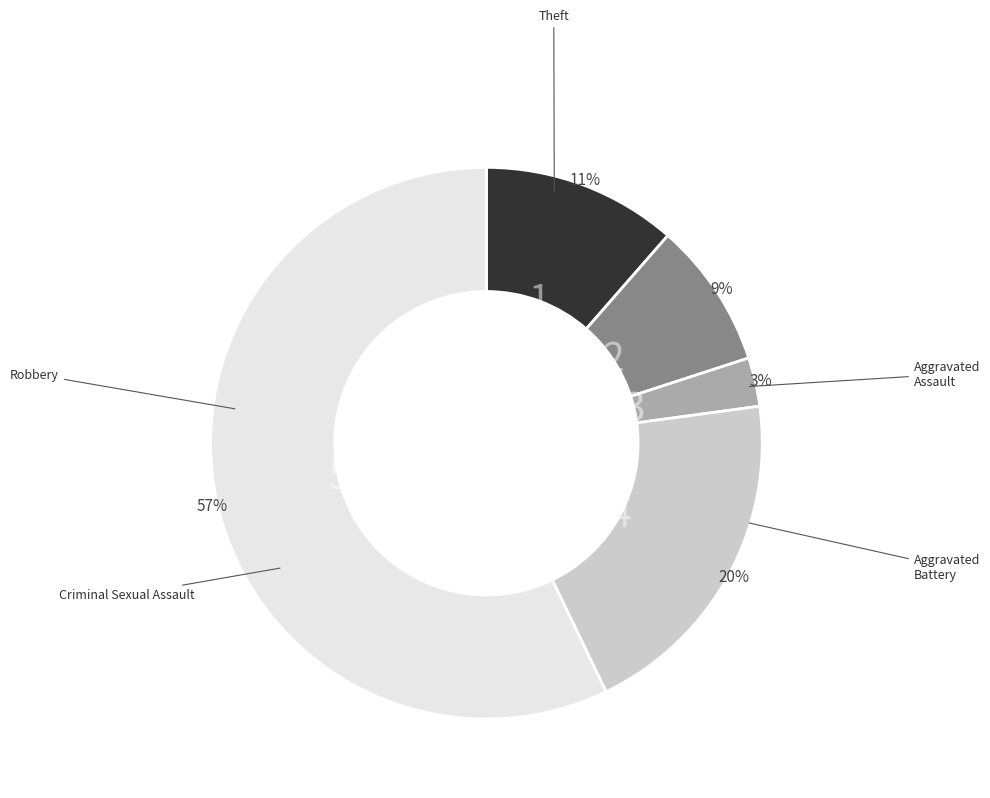

Does any single category account for the majority?

Yes